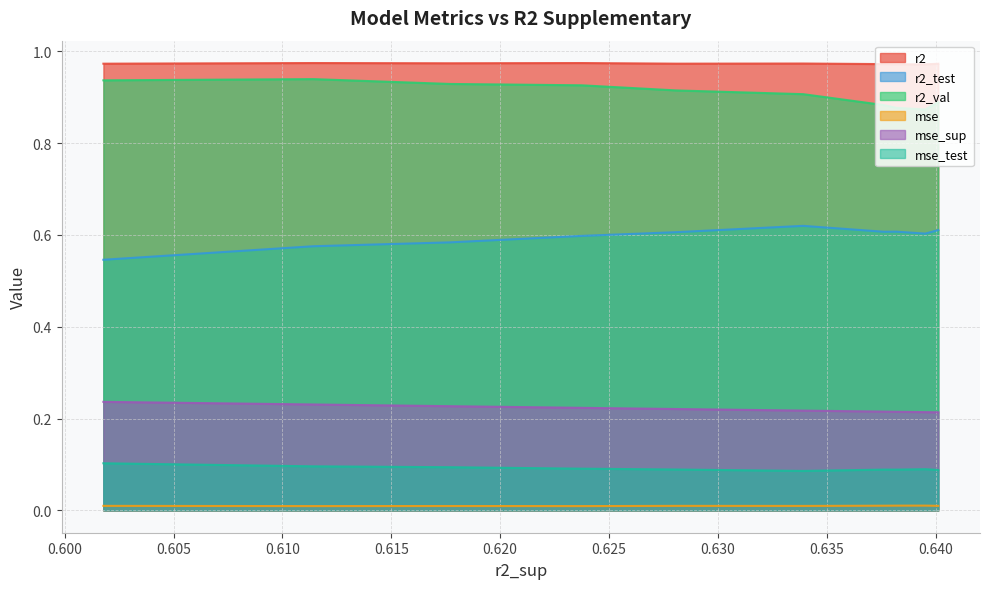

True or false: mse_test and mse intersect in this chart.

False